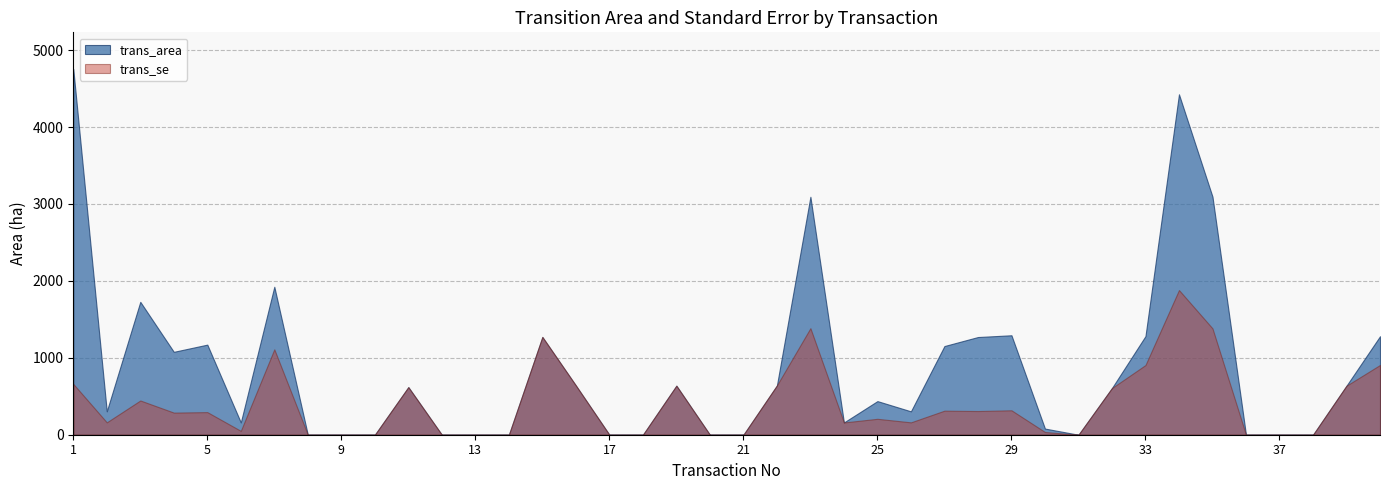

At which category is the sum across all series the highest?

34